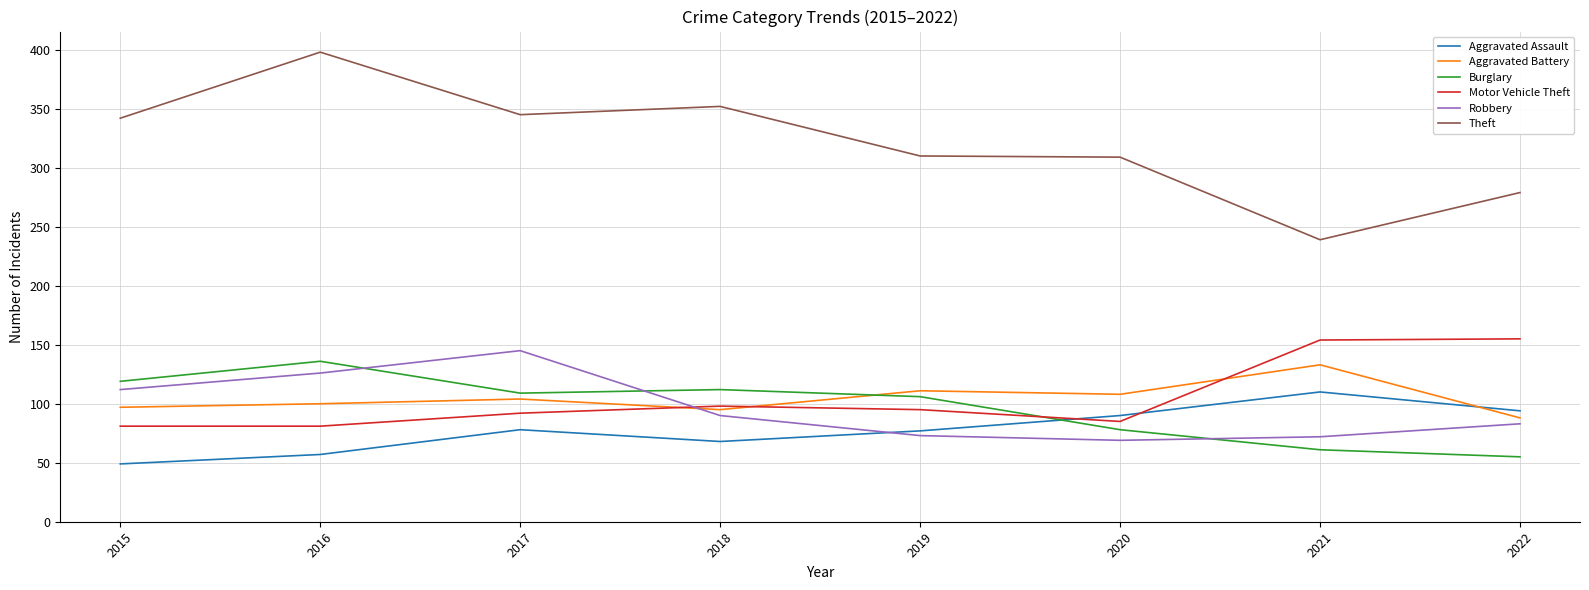

True or false: Theft has more than 1 points higher than both neighbors.

True